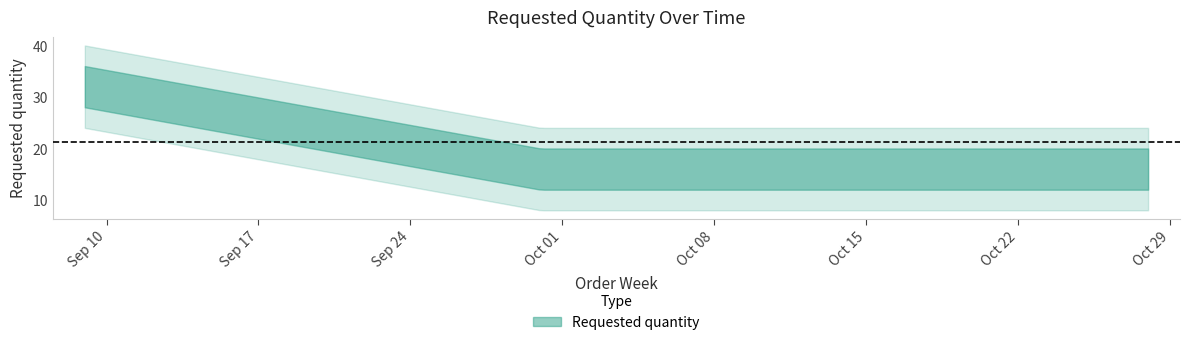

Reading left to right, transcribe all the data shown in this chart.

32	16	16